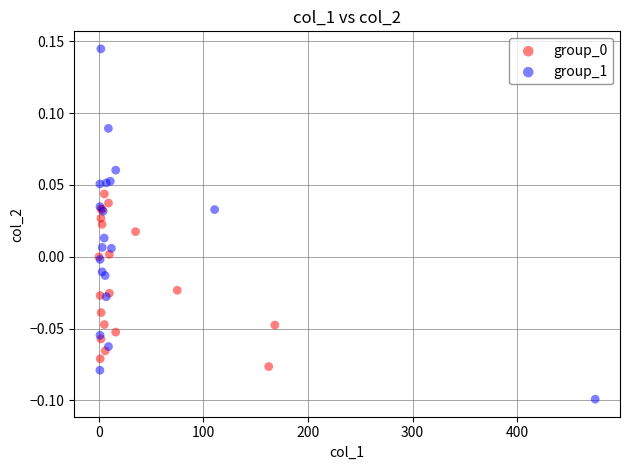

Which series contains the highest Y value?

group_1